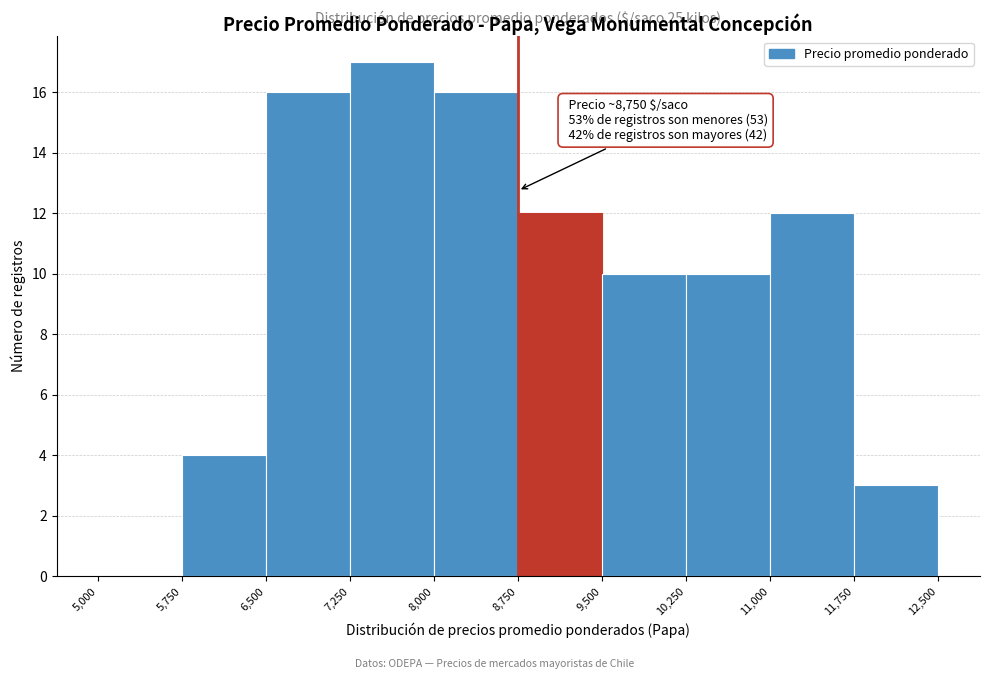

Over which range of the x-axis is the bar tallest?

7,250 to 8,000